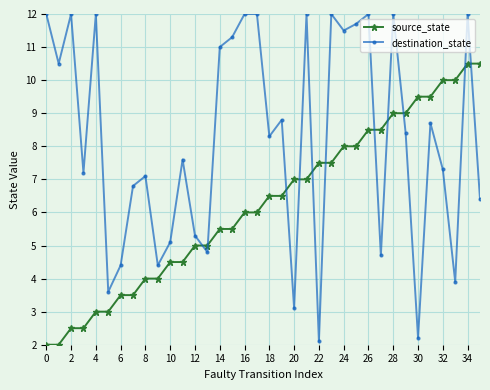

How many data points in destination_state are less than 8?

17